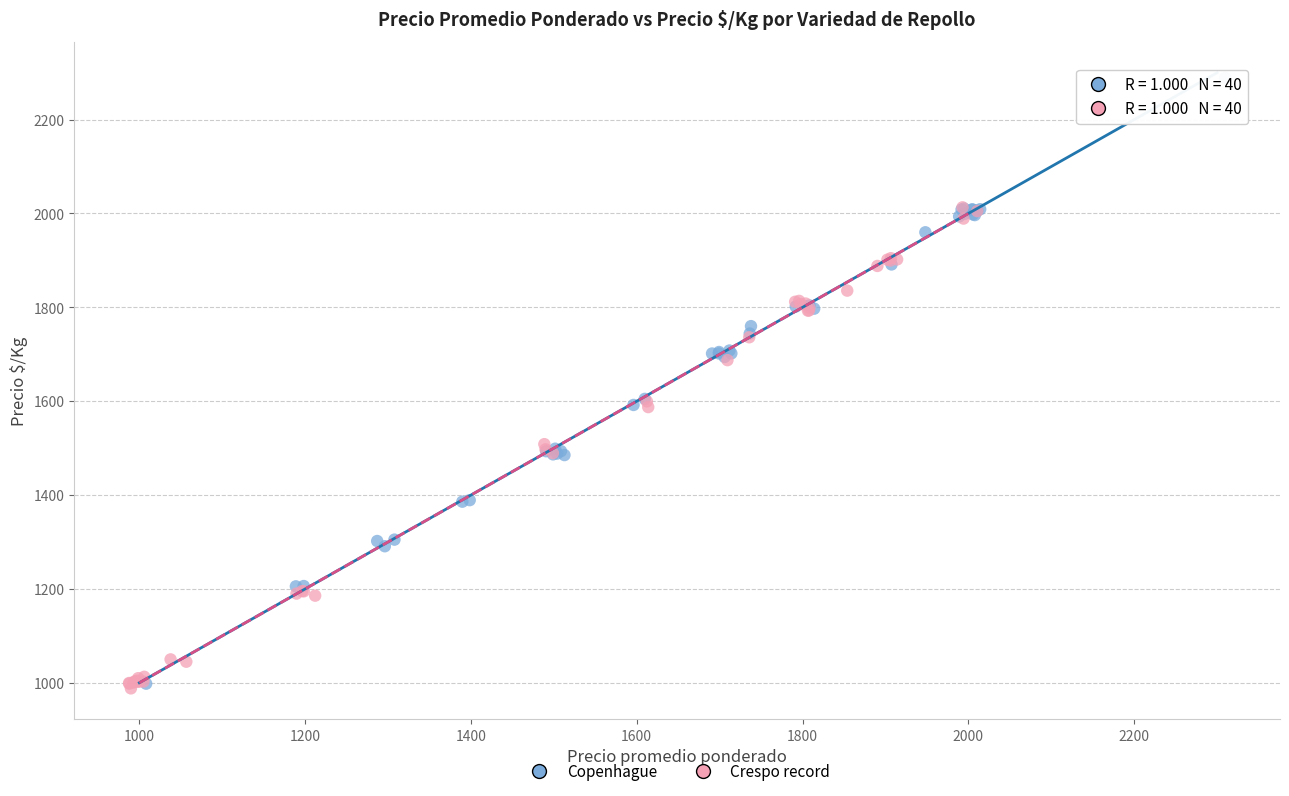

Which series reaches the maximum Y coordinate?

Copenhague